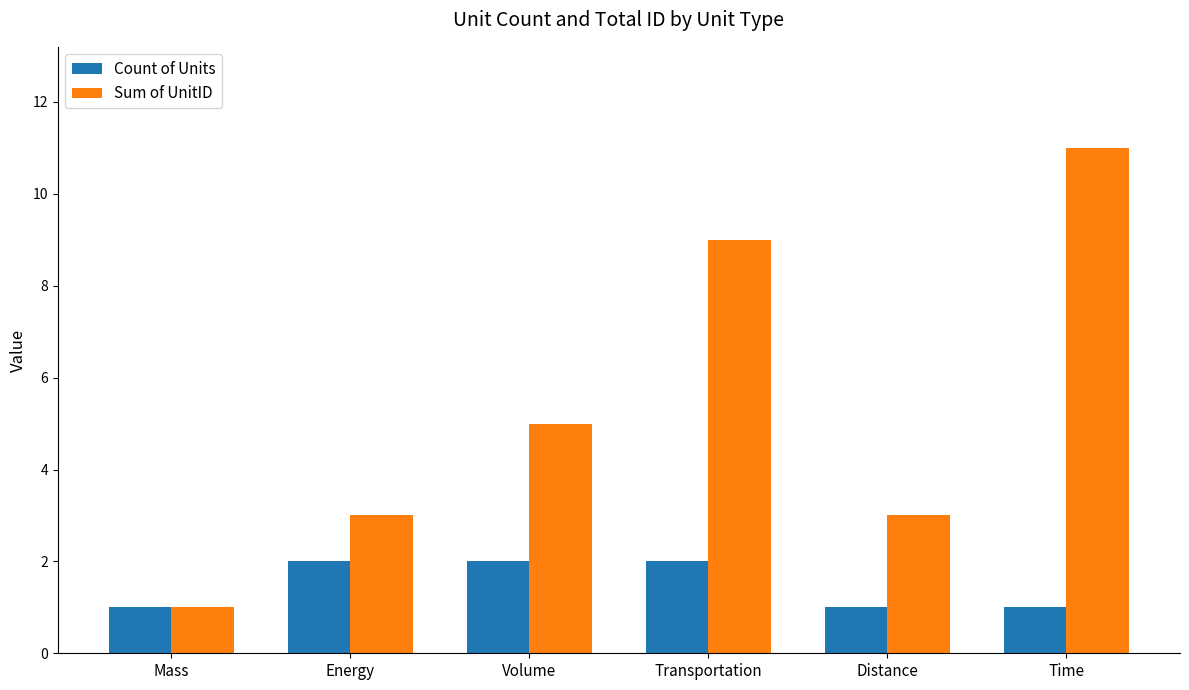

How many data points does each series have?

6